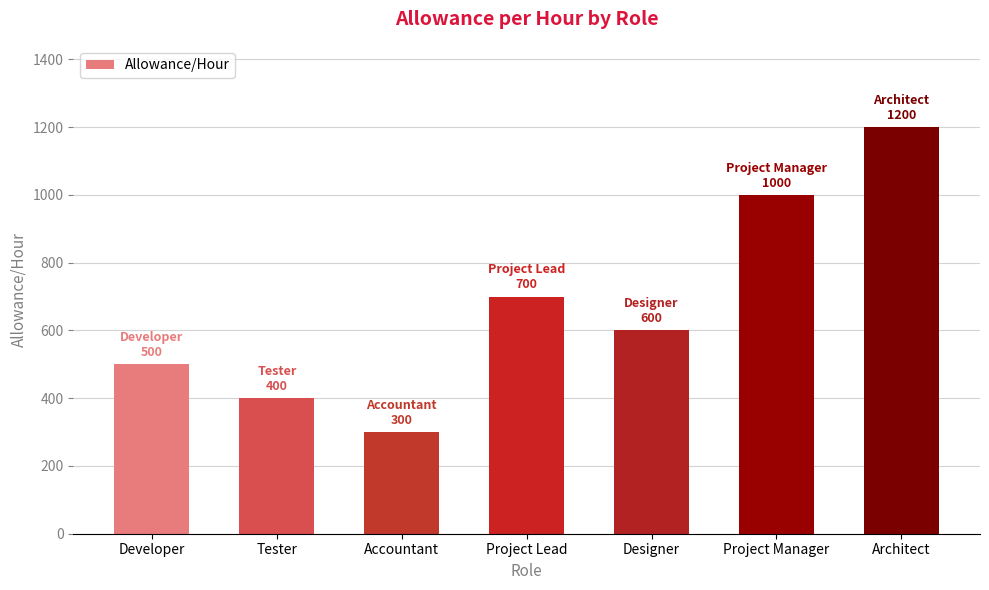

Are the bars grouped side by side (vs. stacked)?

No